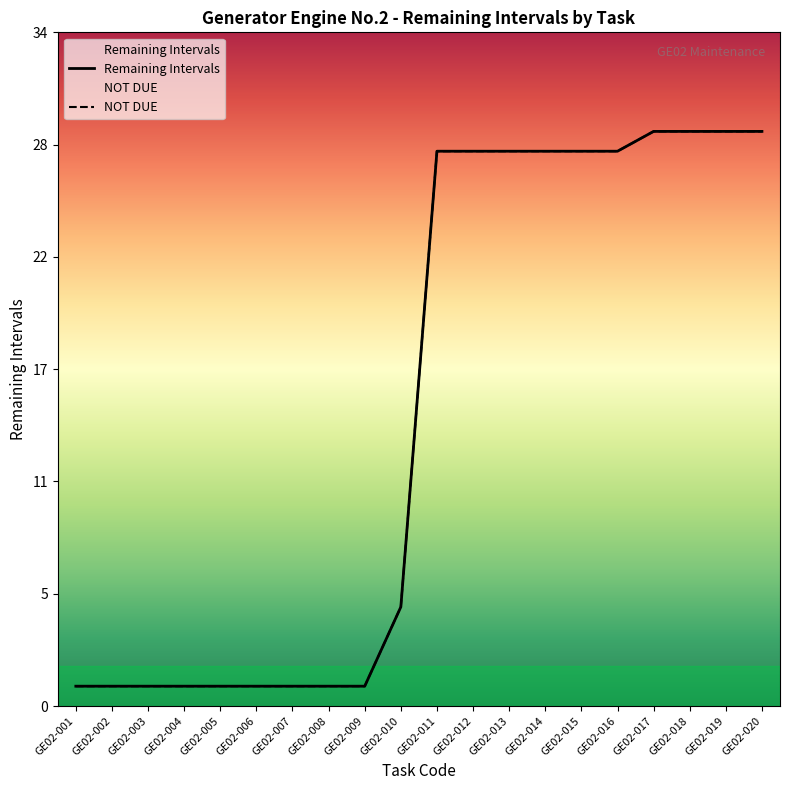

Reading left to right, extract all data points from this chart.

NOT DUE: GE02-001=1	GE02-002=1	GE02-003=1	GE02-004=1	GE02-005=1	GE02-006=1	GE02-007=1	GE02-008=1	GE02-009=1	GE02-010=5	GE02-011=28	GE02-012=28	GE02-013=28	GE02-014=28	GE02-015=28	GE02-016=28	GE02-017=29	GE02-018=29	GE02-019=29	GE02-020=29
Remaining Intervals: GE02-001=1	GE02-002=1	GE02-003=1	GE02-004=1	GE02-005=1	GE02-006=1	GE02-007=1	GE02-008=1	GE02-009=1	GE02-010=5	GE02-011=28	GE02-012=28	GE02-013=28	GE02-014=28	GE02-015=28	GE02-016=28	GE02-017=29	GE02-018=29	GE02-019=29	GE02-020=29